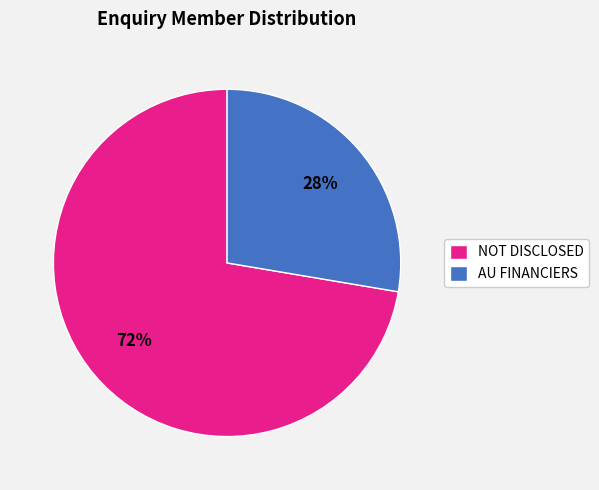

Combined, do AU FINANCIERS and NOT DISCLOSED account for over 50%?

Yes